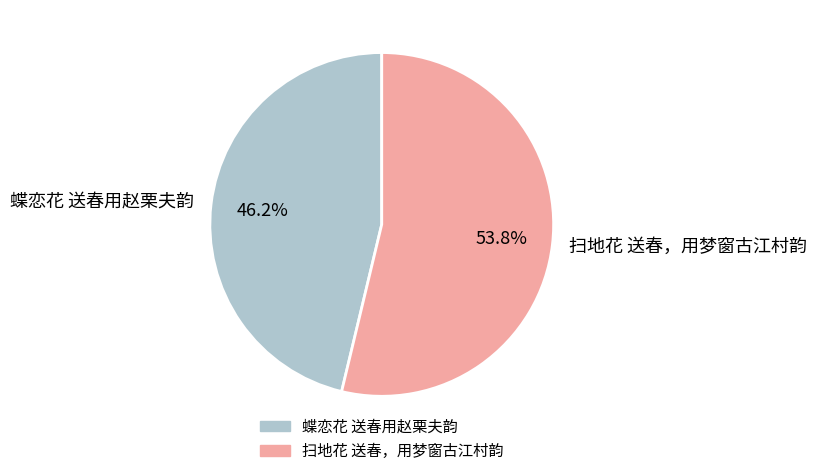

What percentage do 蝶恋花 送春用赵栗夫韵 and 扫地花 送春，用梦窗古江村韵 together represent?

100.0%